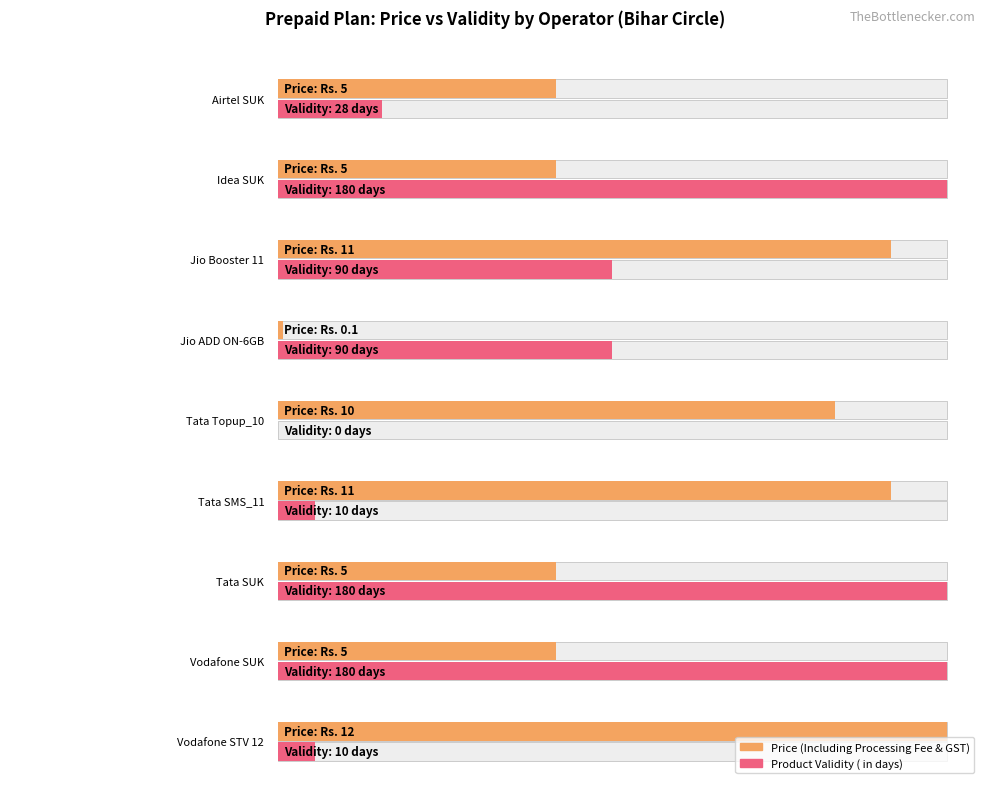

What is the total value across all series at Vodafone SUK?

185.0